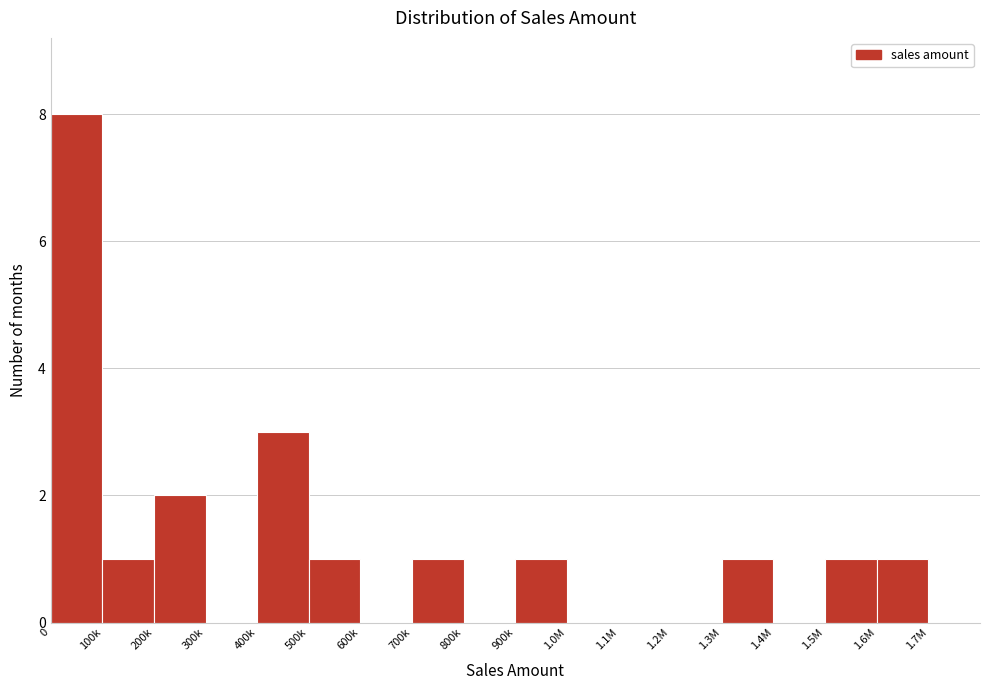

Reading left to right, what are all the values shown in this chart?

0=8	100k=1	200k=2	300k=0	400k=3	500k=1	600k=0	700k=1	800k=0	900k=1	1.0M=0	1.1M=0	1.2M=0	1.3M=1	1.4M=0	1.5M=1	1.6M=1	1.7M=0